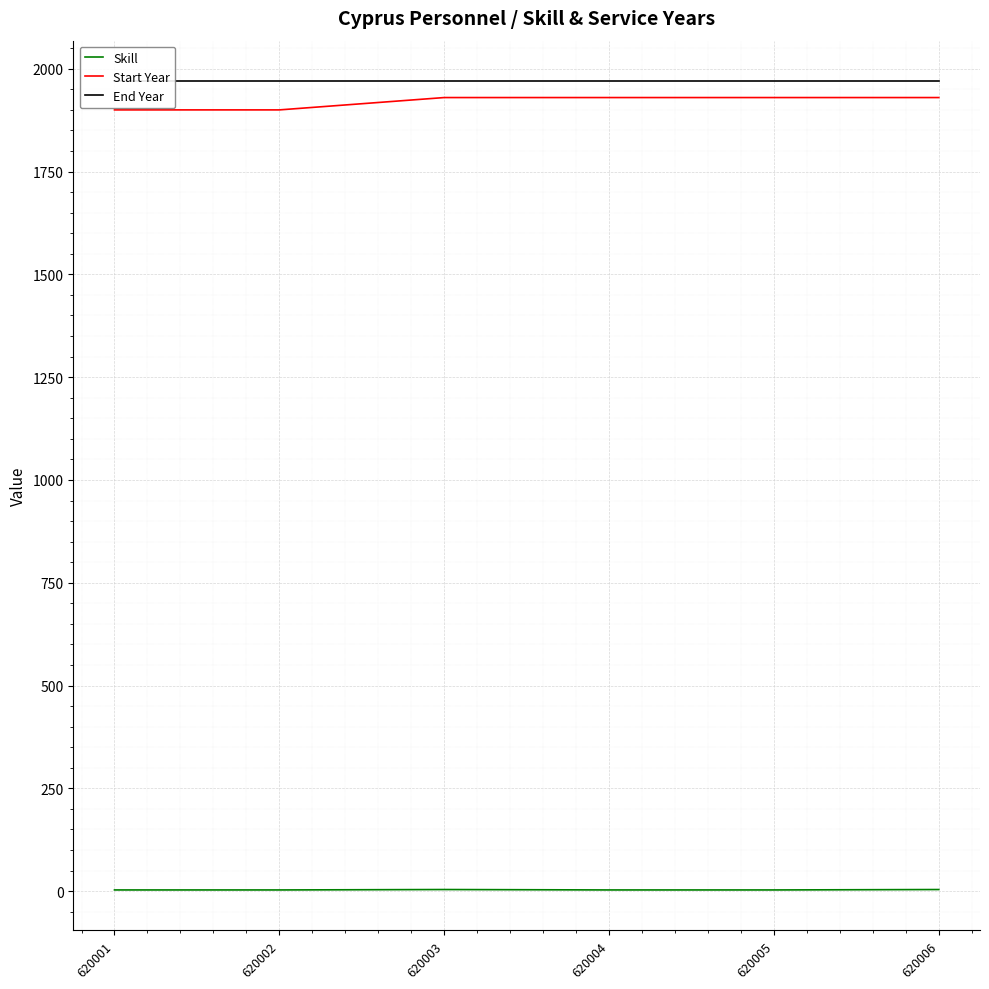

At which category is the sum across all series the highest?

620003